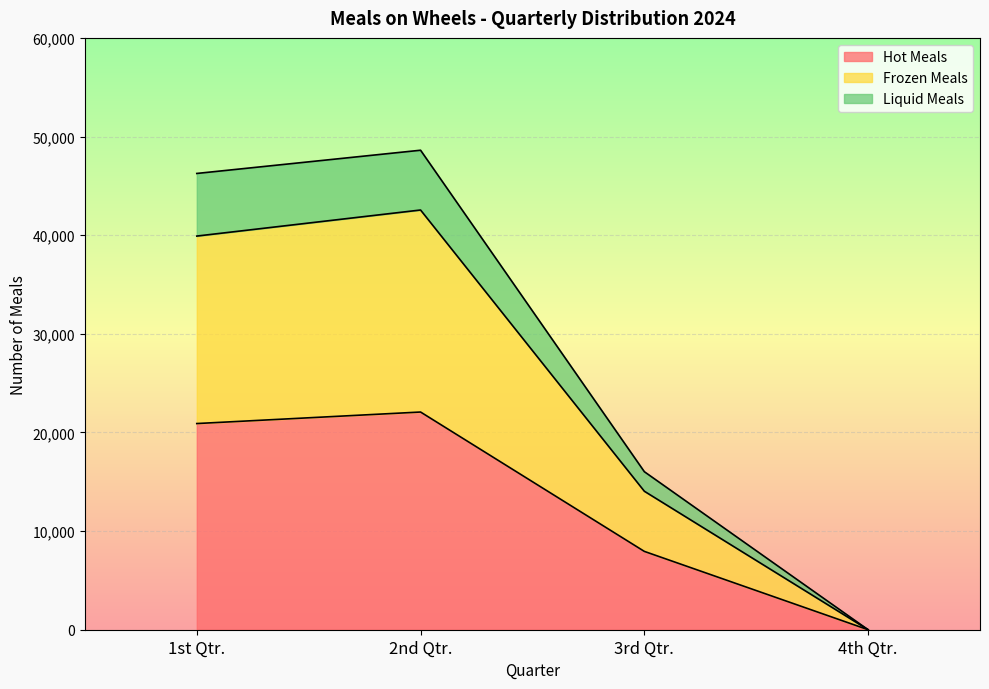

What is the value of the Hot Meals point at the 2nd from the left?

22070